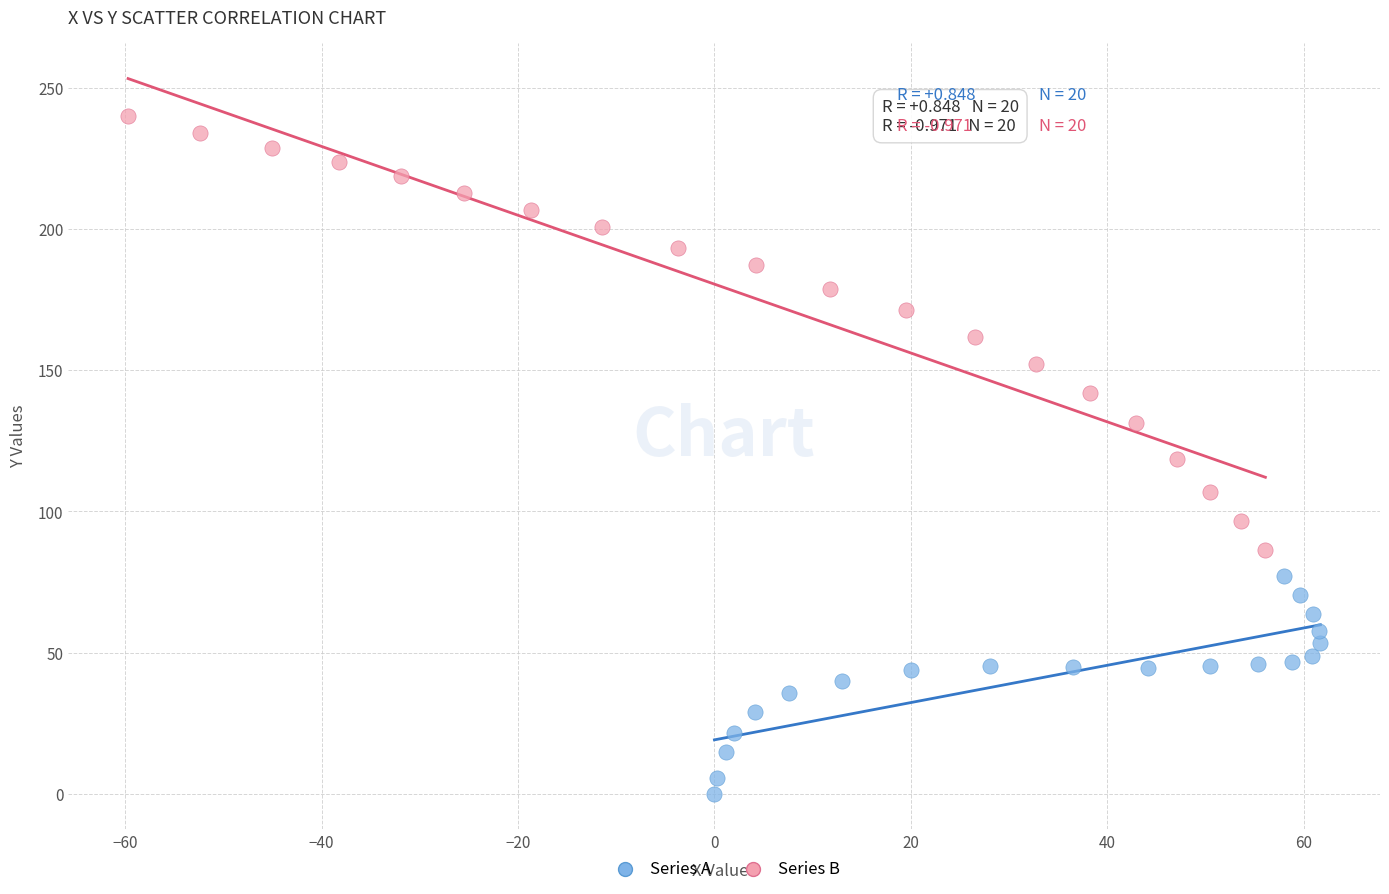

Which series has the largest Y range (max minus min)?

Series B